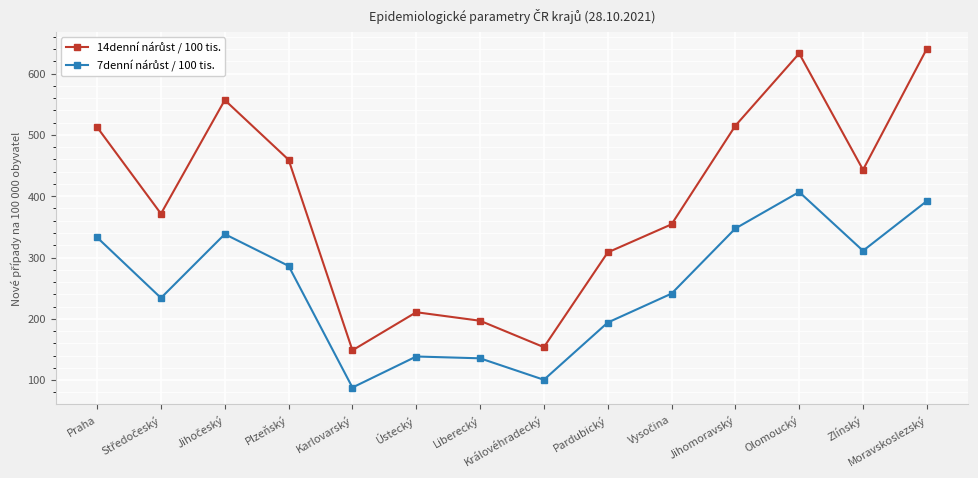

At how many categories does at least one series exceed 178?

12